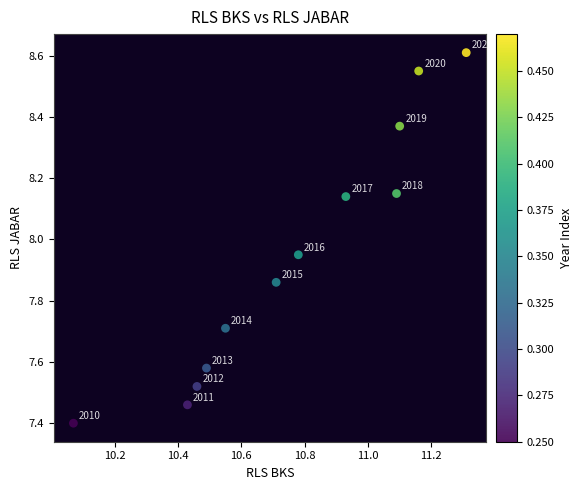

What is the range of X values (max minus min)?

1.2